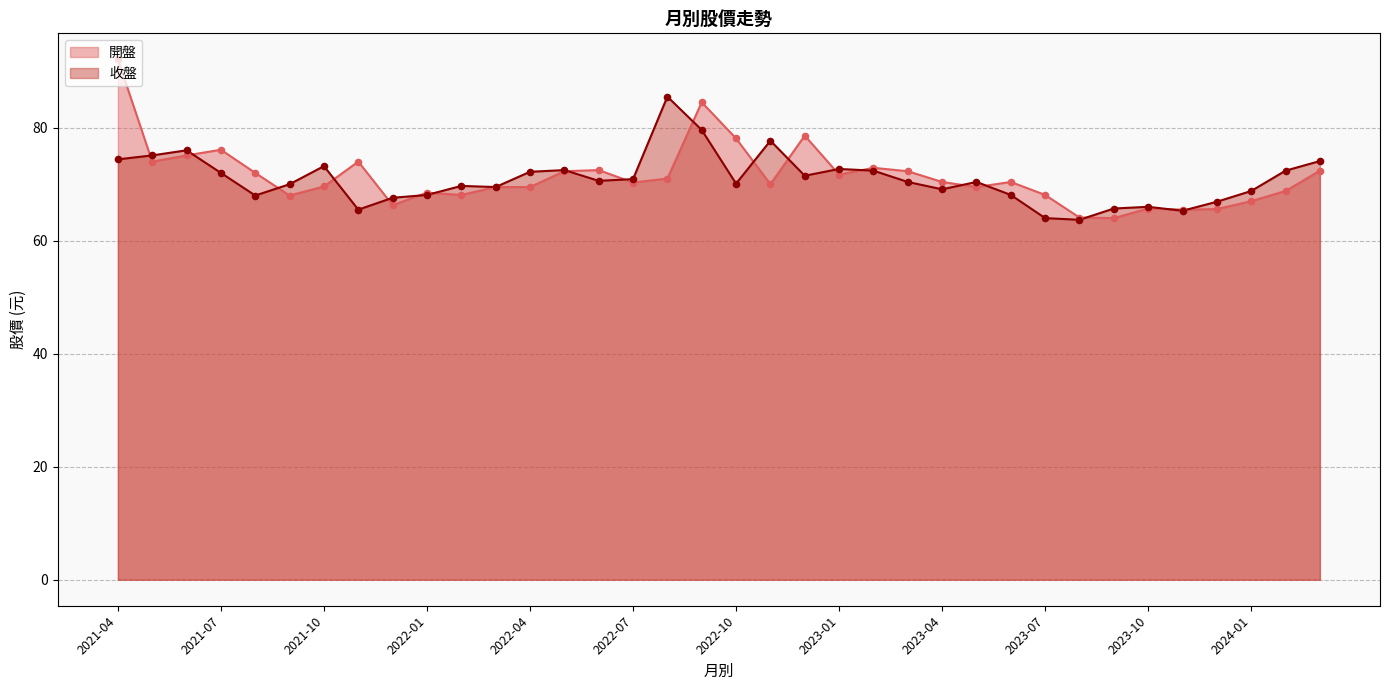

Is the value of 收盤 at 2022-06 greater than the value of 開盤 at 2024-01?

Yes